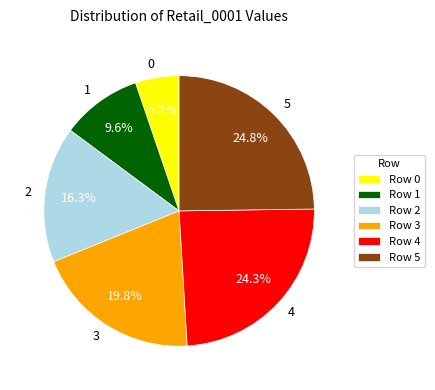

Which has a higher value, 5 or 1?

5